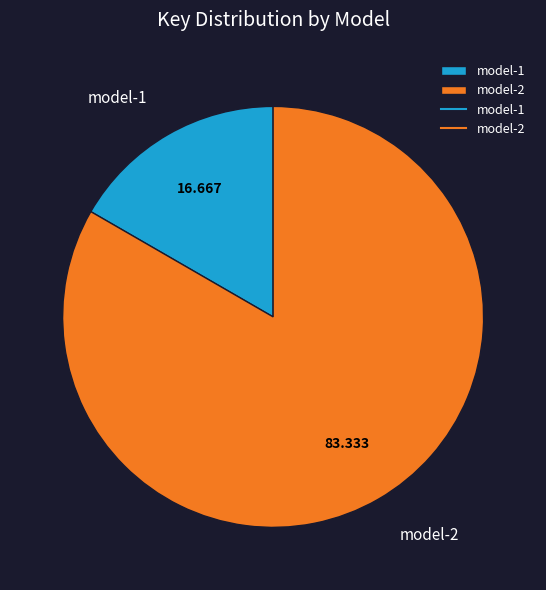

How many slices are in this pie chart?

2